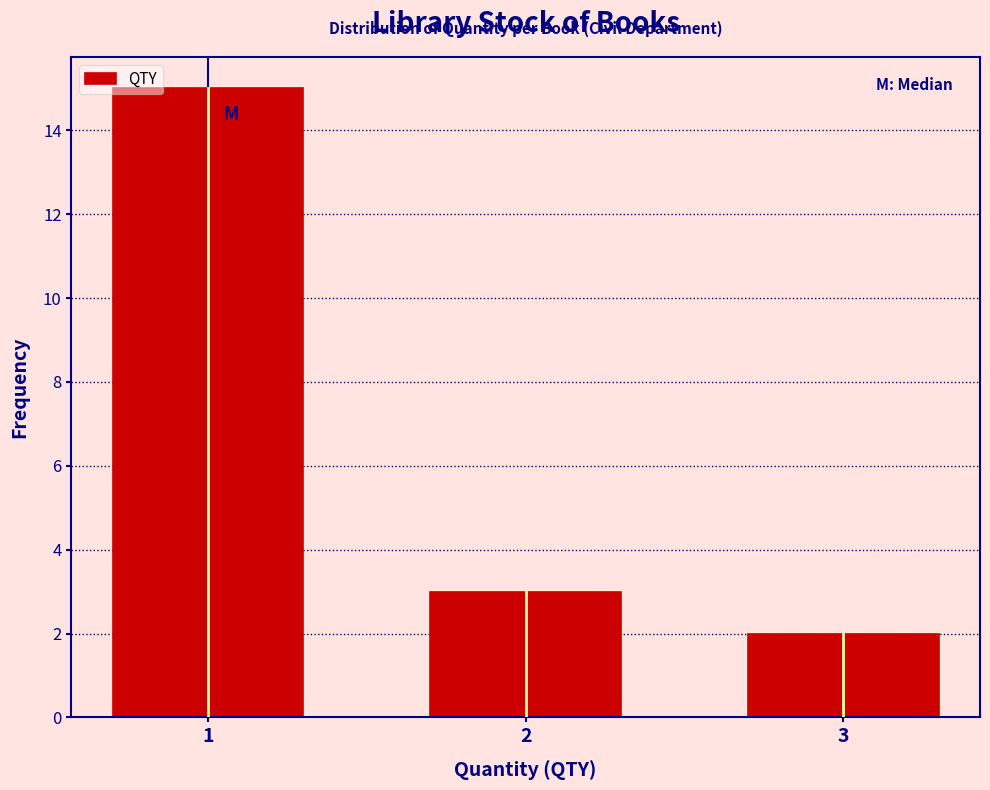

Reading left to right, list all the values displayed in this chart.

1=15	2=3	3=2